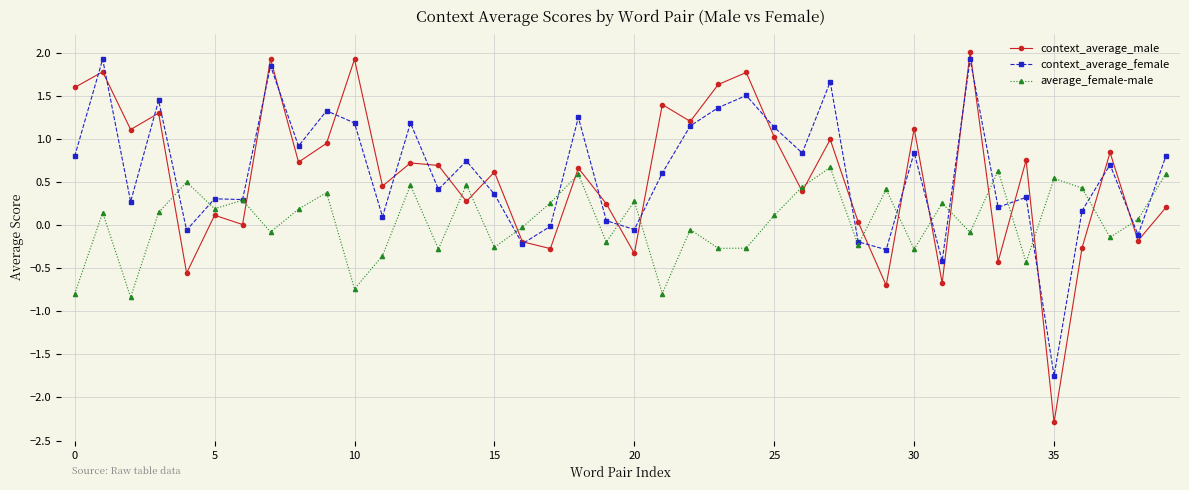

In context_average_male, how many points are lower than both neighbors (excluding endpoints)?

15